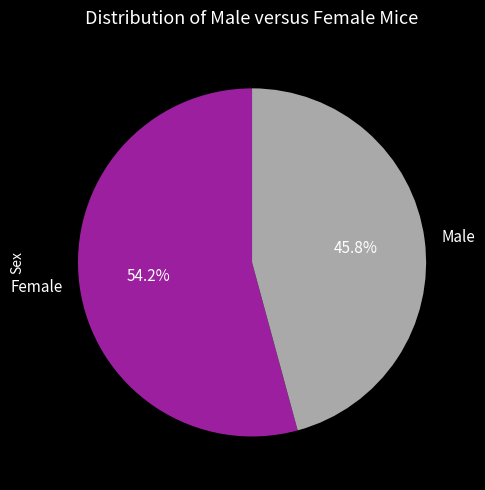

To the nearest percent, what percentage of the pie is Male?

46%